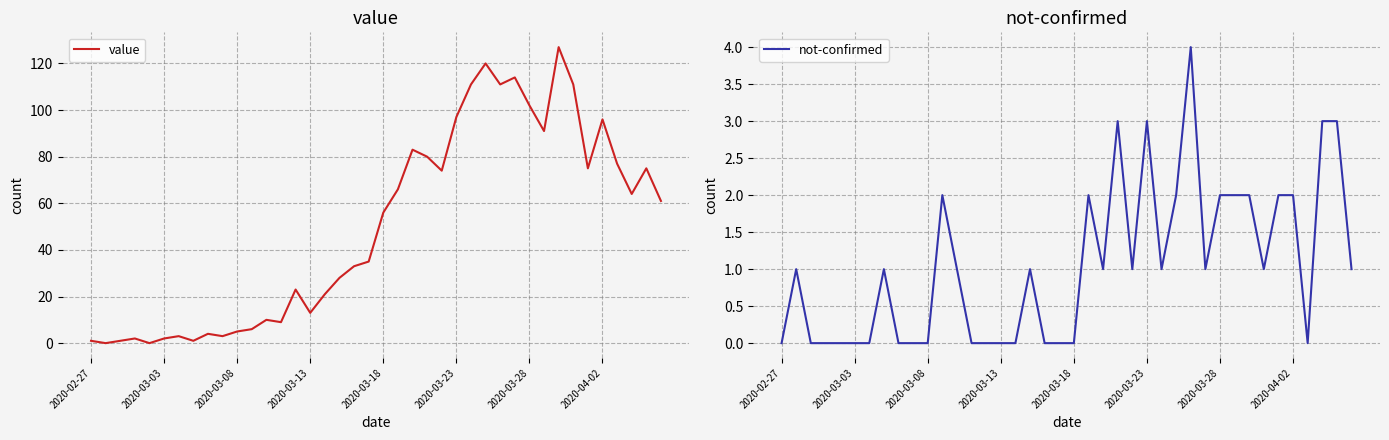

What is the difference between the maximum and minimum values in the not-confirmed series?

4